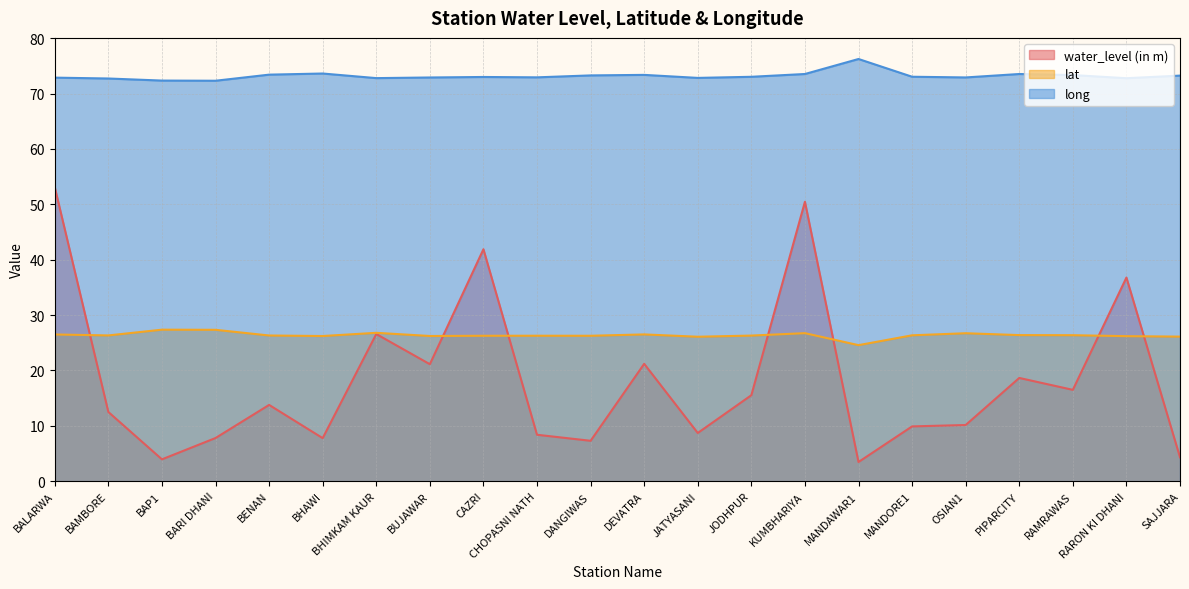

Reading left to right, list all the values displayed in this chart.

water_level (in m): BALARWA=53.1	BAMBORE=12.5	BAP1=4.0	BARI DHANI=7.8	BENAN=13.8	BHAWI=7.8	BHIMKAM KAUR=26.6	BUJAWAR=21.1	CAZRI=41.9	CHOPASNI NATH=8.4	DANGIWAS=7.3	DEVATRA=21.2	JATYASANI=8.7	JODHPUR=15.5	KUMBHARIYA=50.5	MANDAWAR1=3.5	MANDORE1=9.9	OSIAN1=10.2	PIPARCITY=18.6	RAMRAWAS=16.5	RARON KI DHANI=36.8	SAJJARA=4.3
lat: BALARWA=26.5	BAMBORE=26.3	BAP1=27.4	BARI DHANI=27.3	BENAN=26.3	BHAWI=26.2	BHIMKAM KAUR=26.8	BUJAWAR=26.2	CAZRI=26.3	CHOPASNI NATH=26.3	DANGIWAS=26.3	DEVATRA=26.5	JATYASANI=26.1	JODHPUR=26.3	KUMBHARIYA=26.7	MANDAWAR1=24.6	MANDORE1=26.4	OSIAN1=26.7	PIPARCITY=26.4	RAMRAWAS=26.4	RARON KI DHANI=26.2	SAJJARA=26.1
long: BALARWA=72.9	BAMBORE=72.7	BAP1=72.3	BARI DHANI=72.3	BENAN=73.4	BHAWI=73.6	BHIMKAM KAUR=72.8	BUJAWAR=72.9	CAZRI=73.0	CHOPASNI NATH=72.9	DANGIWAS=73.3	DEVATRA=73.4	JATYASANI=72.8	JODHPUR=73.0	KUMBHARIYA=73.5	MANDAWAR1=76.2	MANDORE1=73.0	OSIAN1=72.9	PIPARCITY=73.5	RAMRAWAS=73.3	RARON KI DHANI=72.8	SAJJARA=73.2